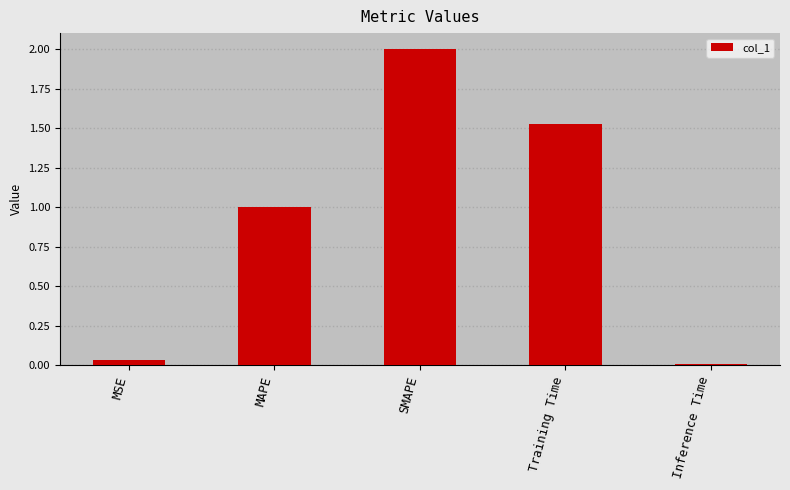

What is the change in value from MAPE to SMAPE?

+1.0